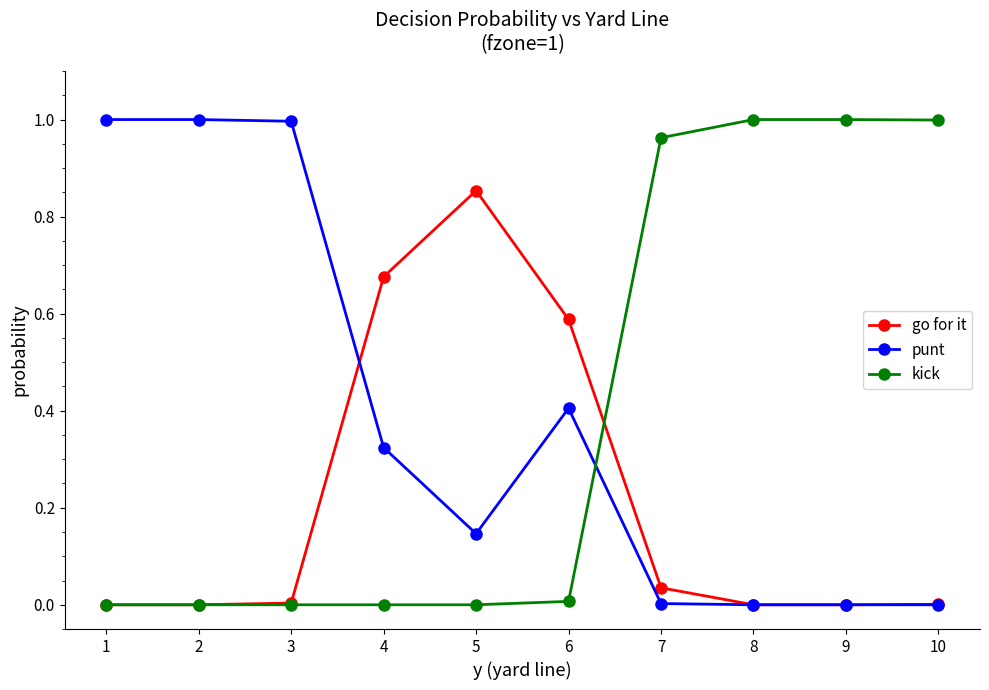

Is this an area chart (filled region under the line)?

No